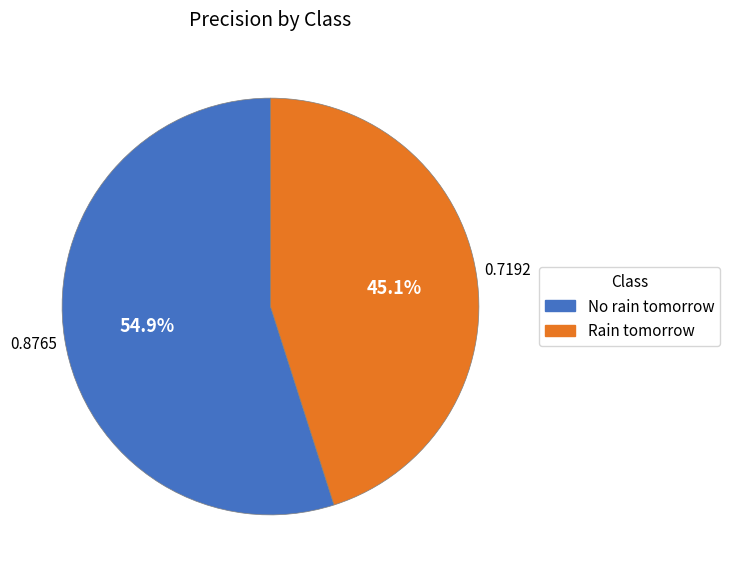

What portion of the pie excludes Rain tomorrow?

54.9%